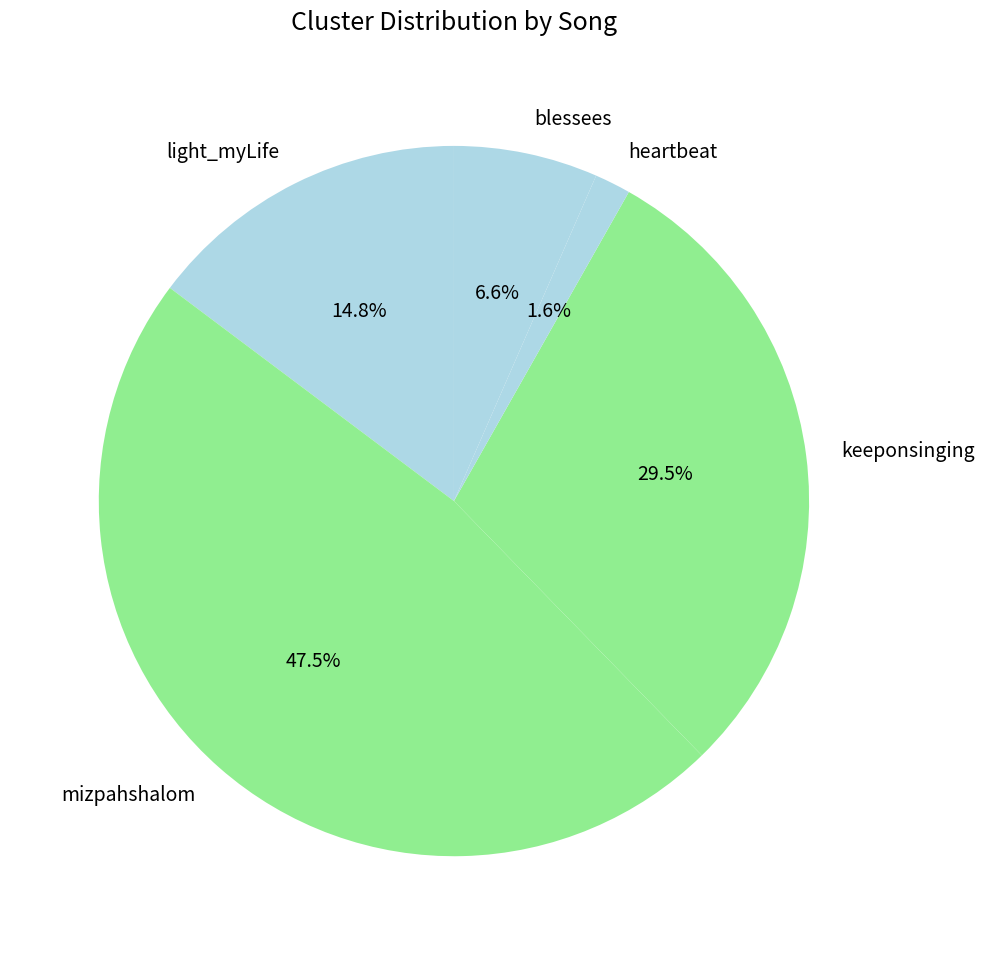

Which slice is the largest?

mizpahshalom